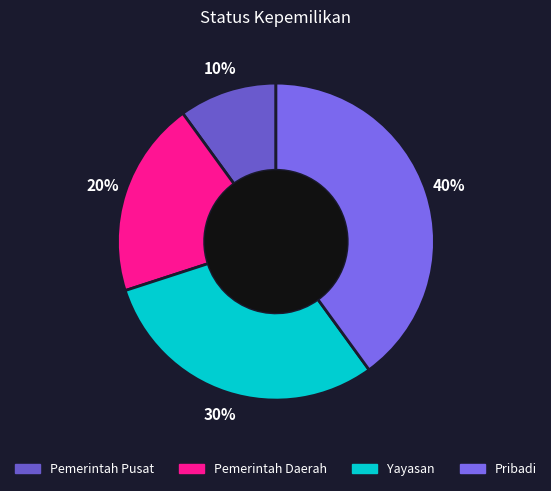

Count the number of slices in the pie.

4